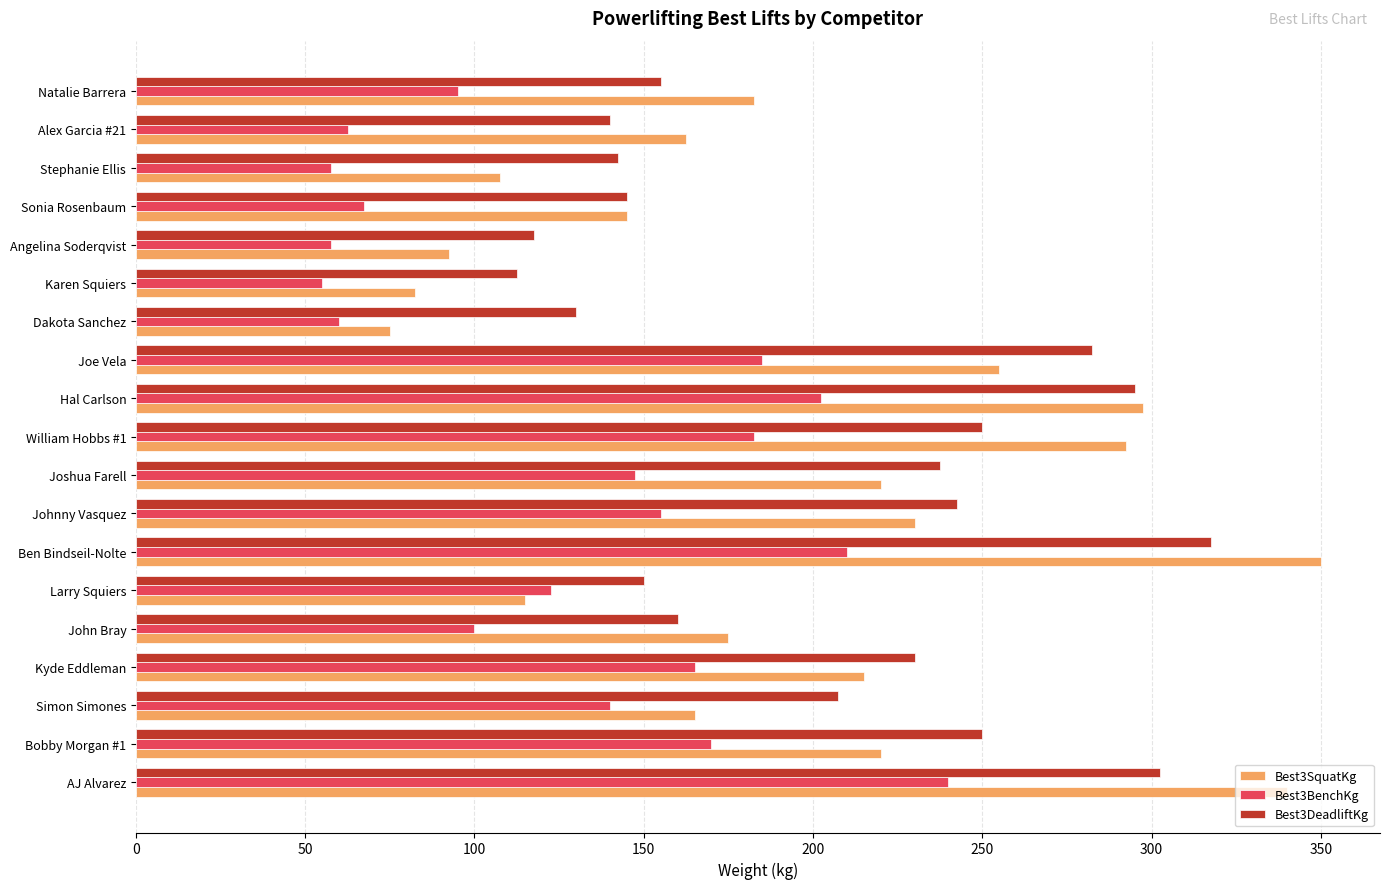

What is the total value across all series at Johnny Vasquez?

627.5